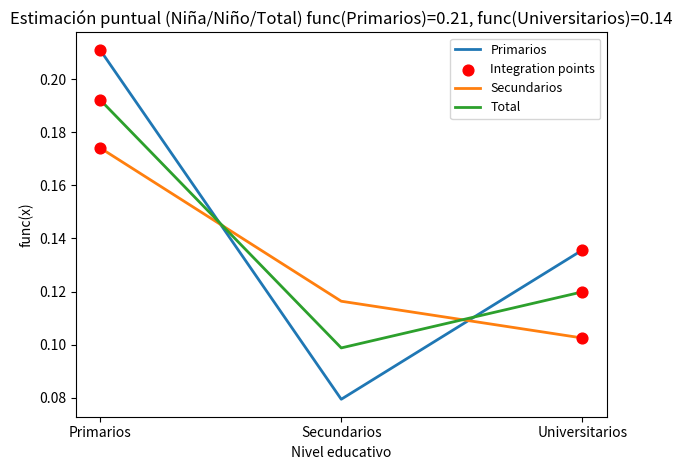

Is the value of Primarios at Universitarios greater than the value of Secundarios at Primarios?

No